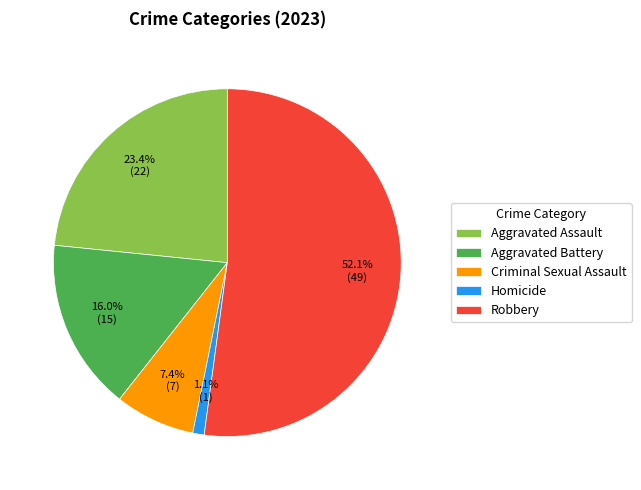

Rank the categories by value from lowest to highest.

Homicide, Criminal Sexual Assault, Aggravated Battery, Aggravated Assault, Robbery